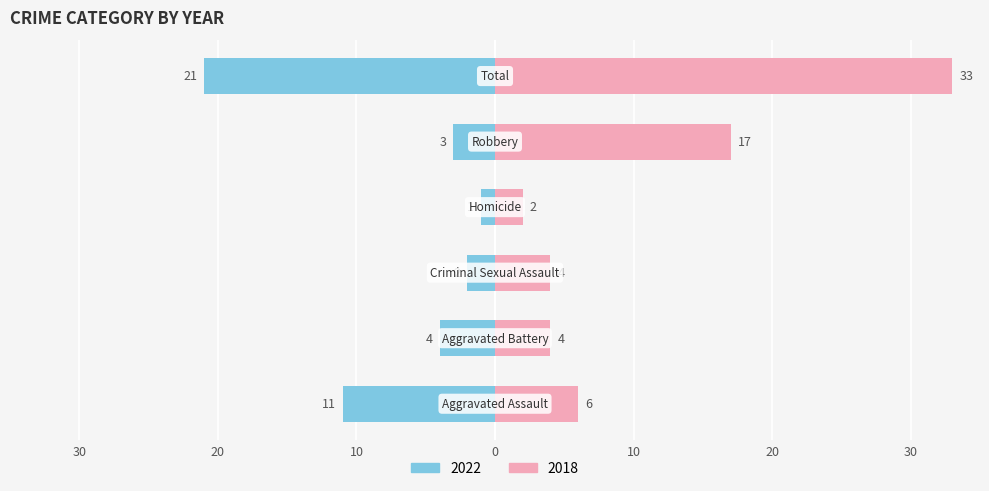

The 2018 series shows 17 at Robbery. True or false?

True